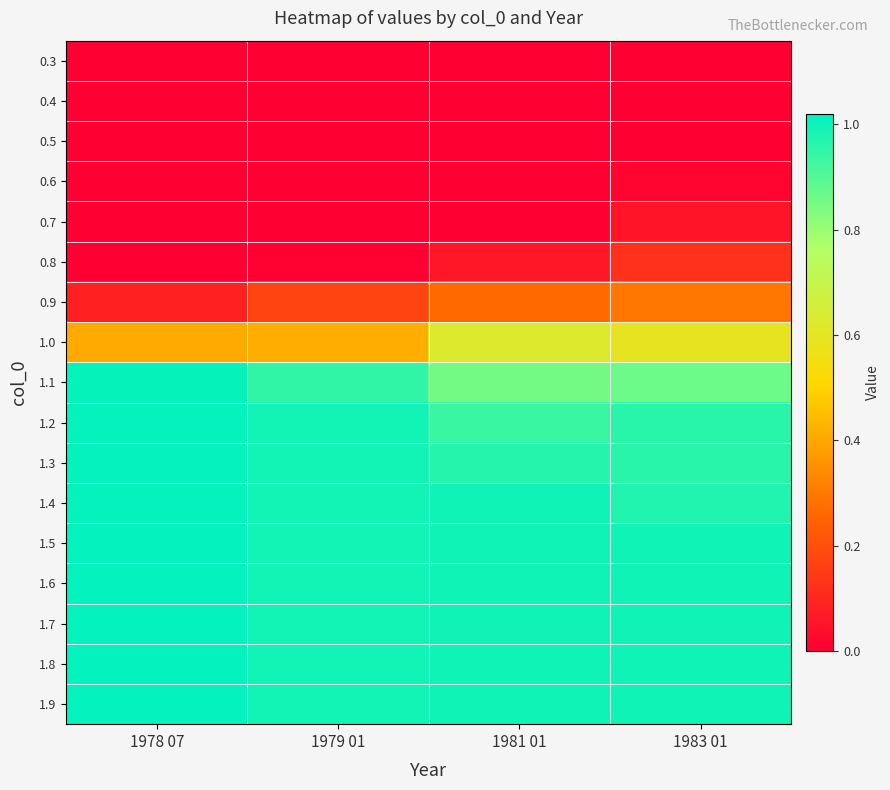

At 1981 01, list the series in order from largest to smallest.

1.9, 1.8, 1.7, 1.6, 1.5, 1.4, 1.3, 1.2, 1.1, 1.0, 0.9, 0.8, 0.7, 0.6, 0.5, 0.4, 0.3